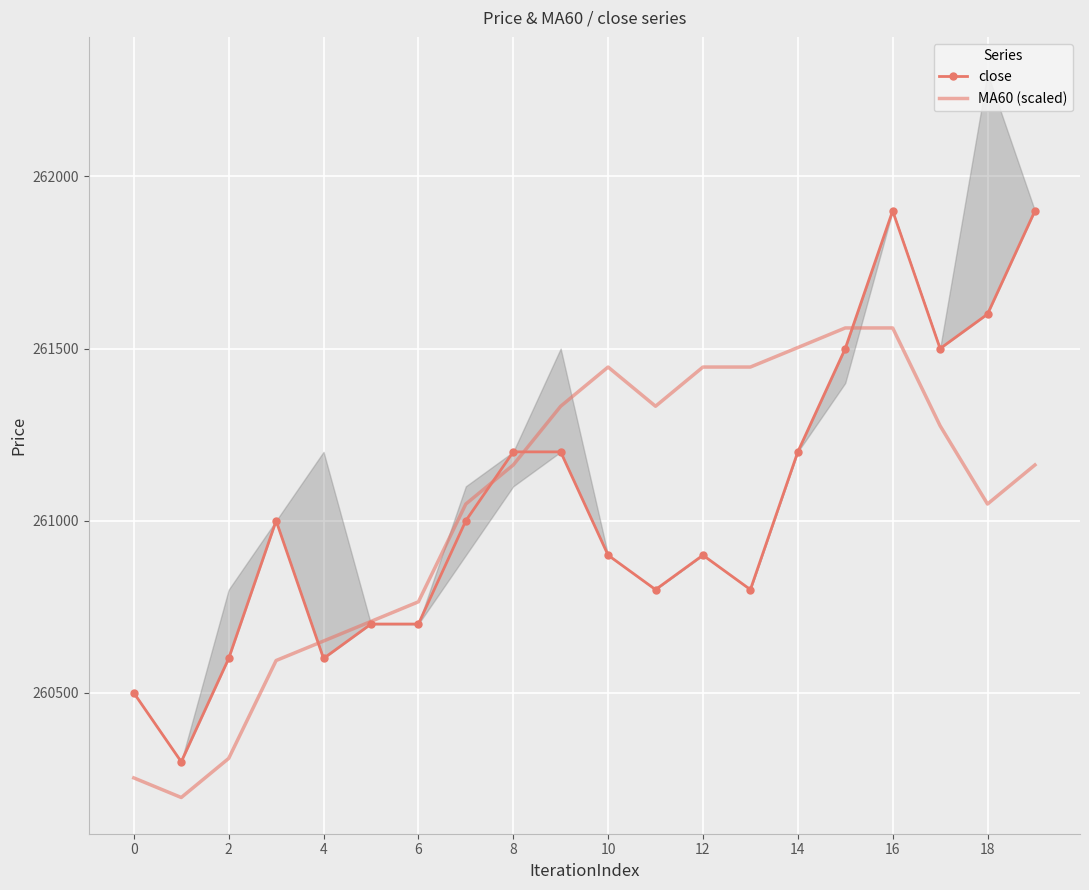

What is the average value of the close series?

261040.0